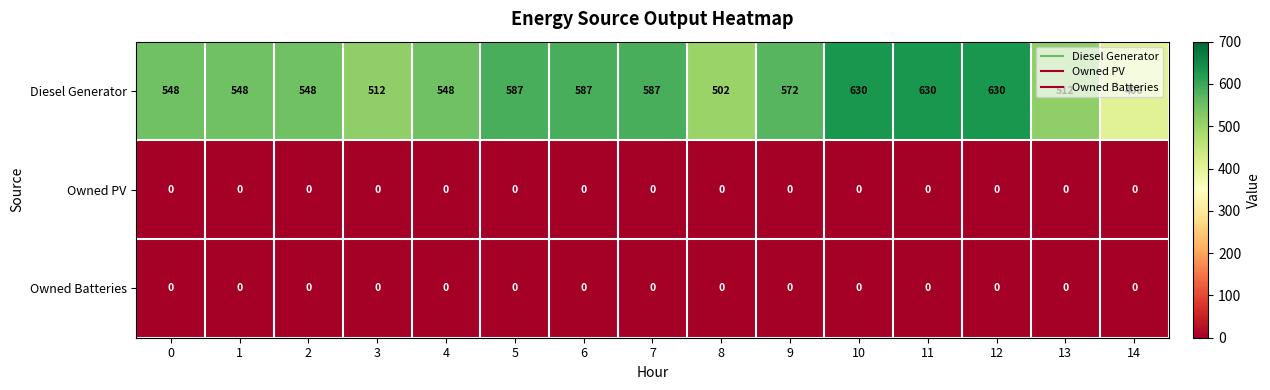

What is the lowest value of the Diesel Generator series?

406